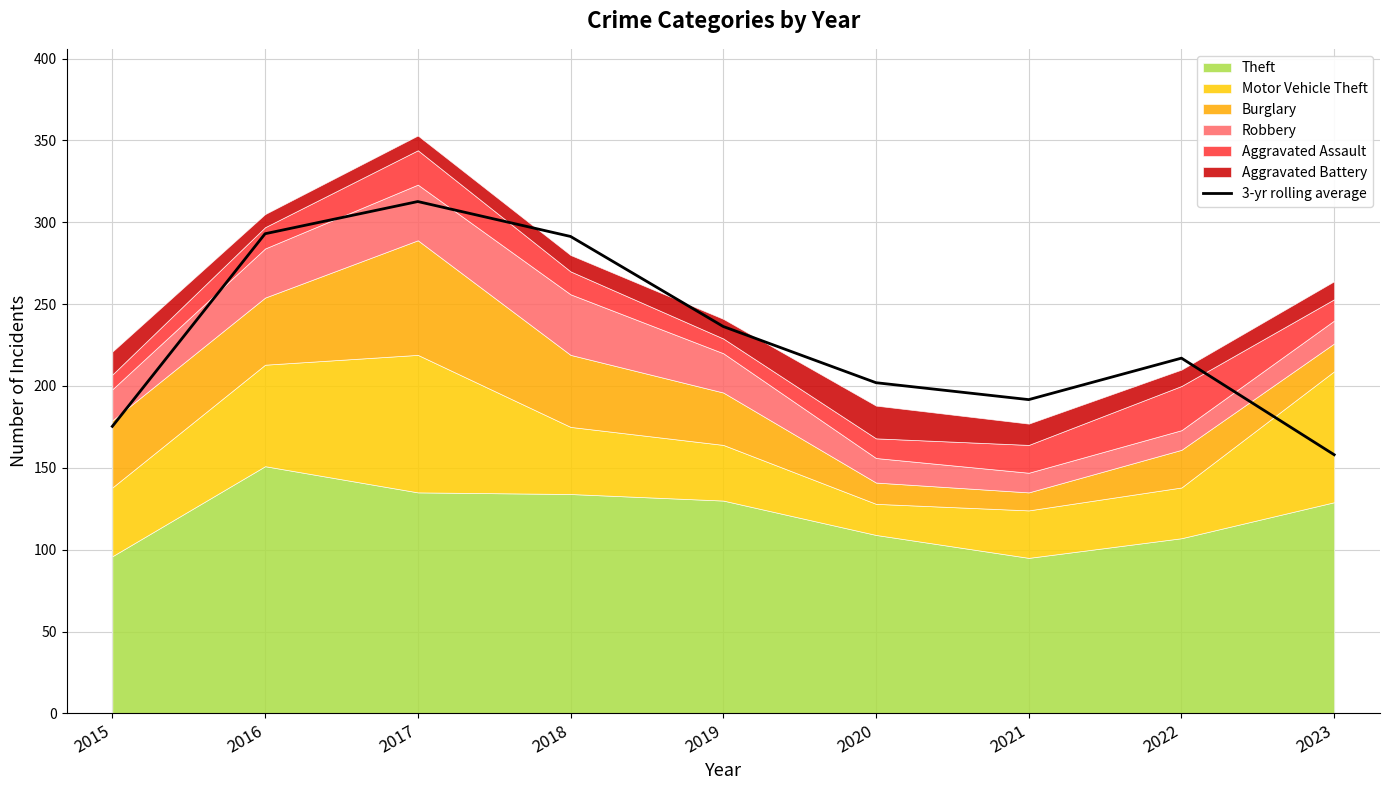

What is the ratio of the value at 2016 to the value at 2019?

1.2